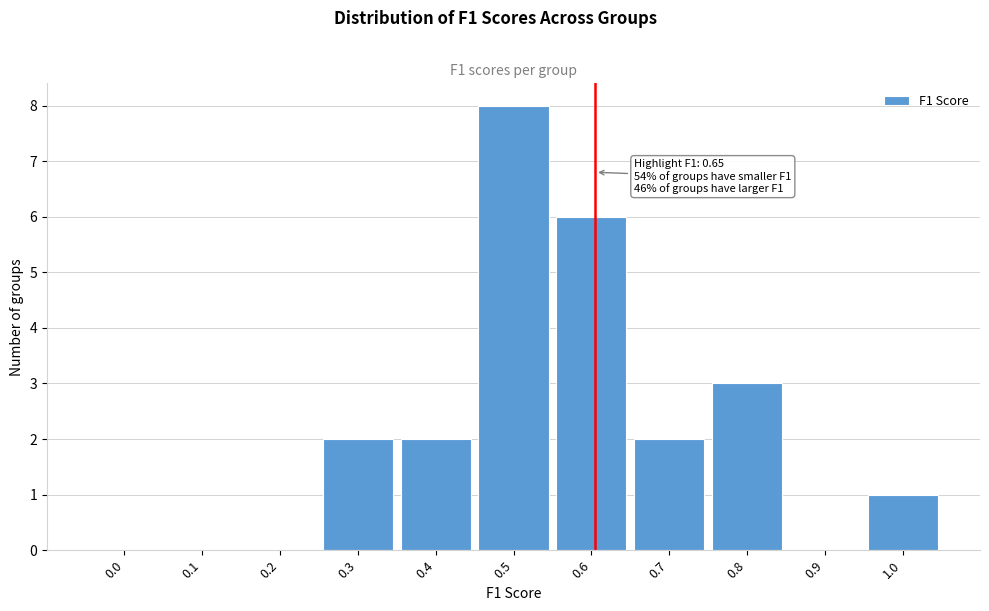

Reading left to right, list all the values displayed in this chart.

0.0=0	0.1=0	0.2=0	0.3=2	0.4=2	0.5=8	0.6=6	0.7=2	0.8=3	0.9=0	1.0=1